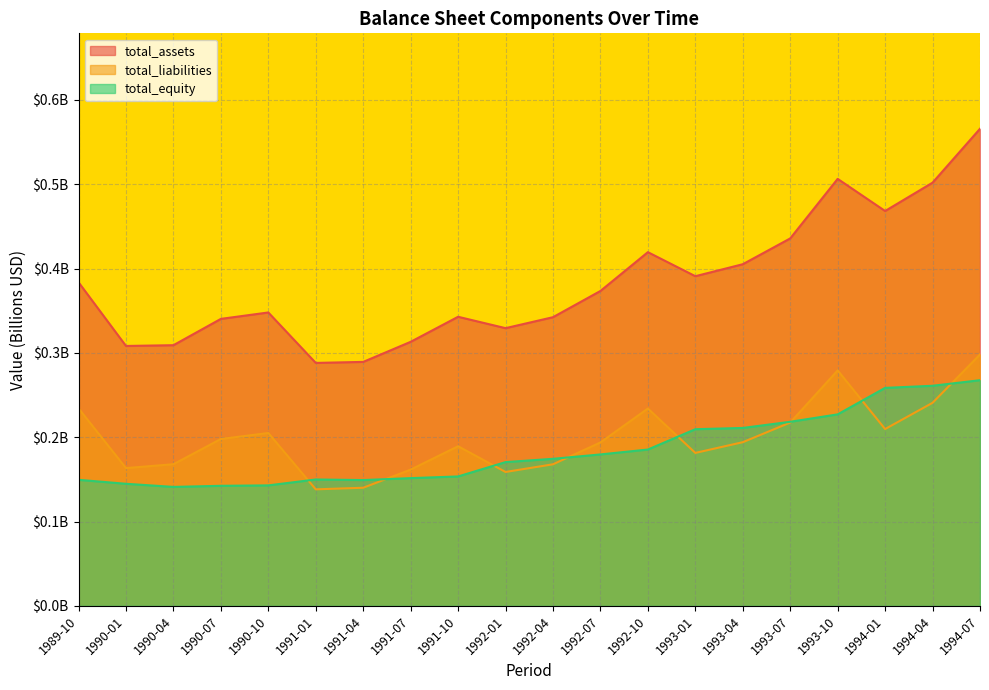

What is the average value of the total_equity series?

0.2